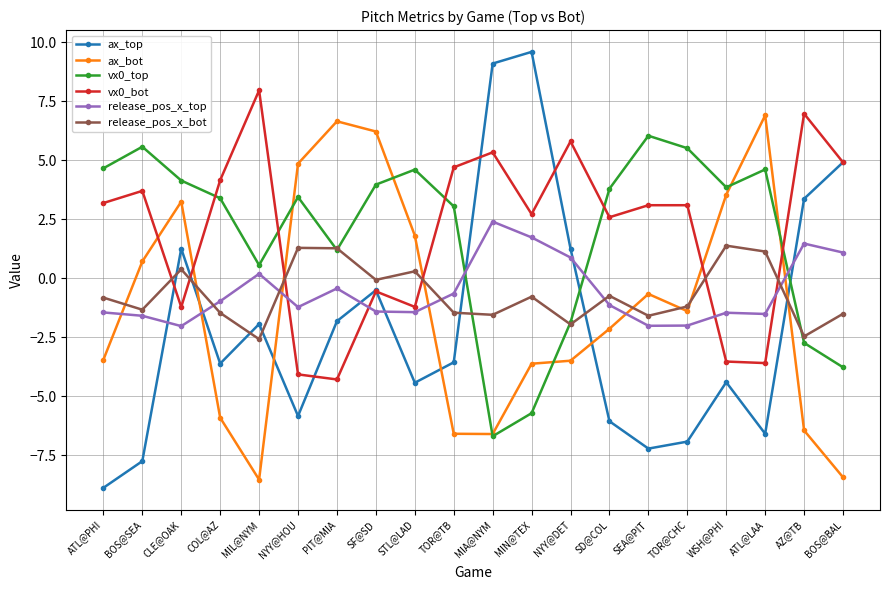

Is the value of release_pos_x_bot at CLE@OAK greater than the value of release_pos_x_top at SD@COL?

Yes